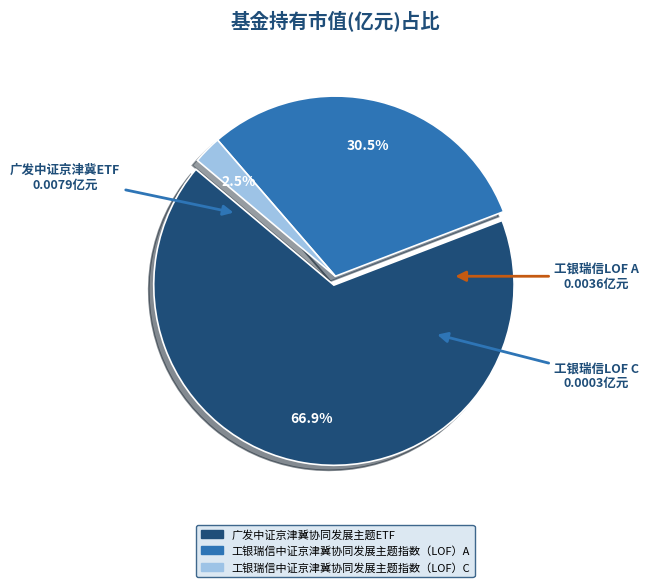

True or false: 广发中证京津冀协同发展主题ETF accounts for 79% of the total.

False